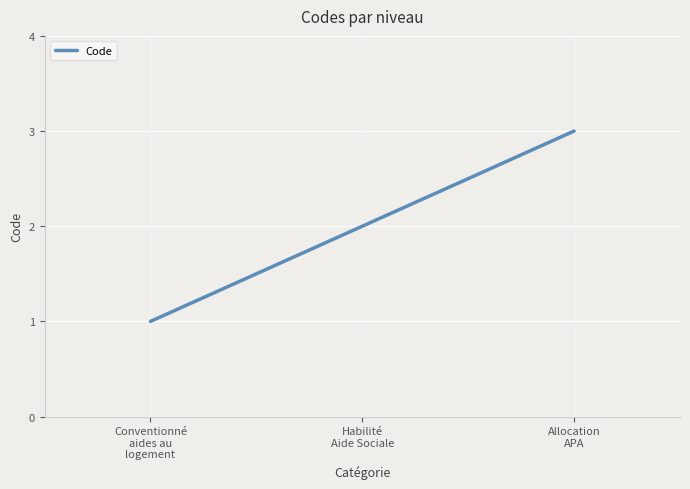

Which category has the lowest value across all series?

Conventionné
aides au
logement